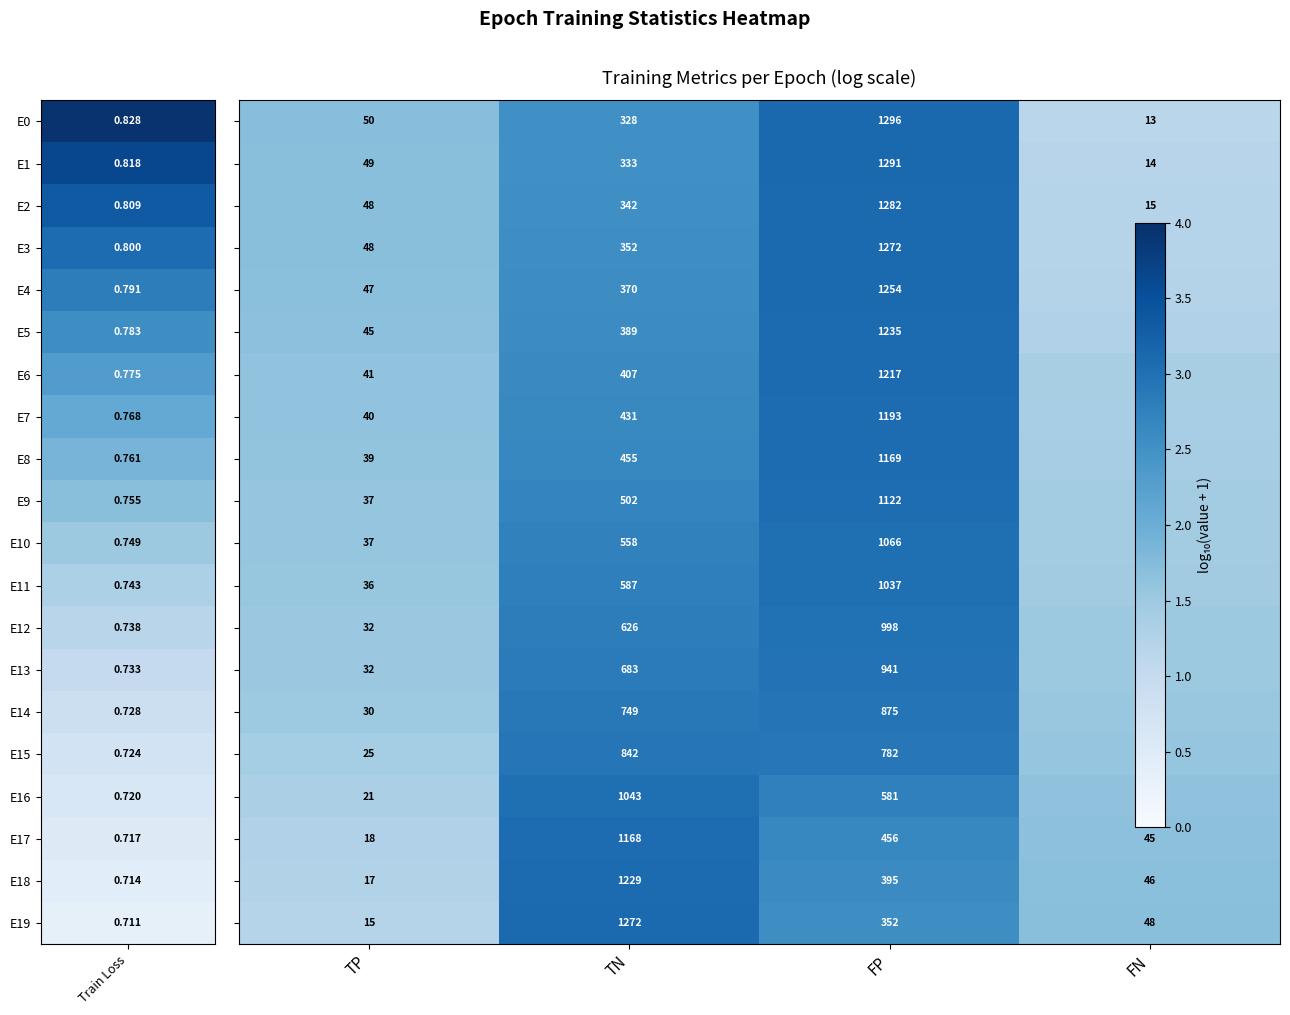

What is the spread (max minus min) of values at TN?

944